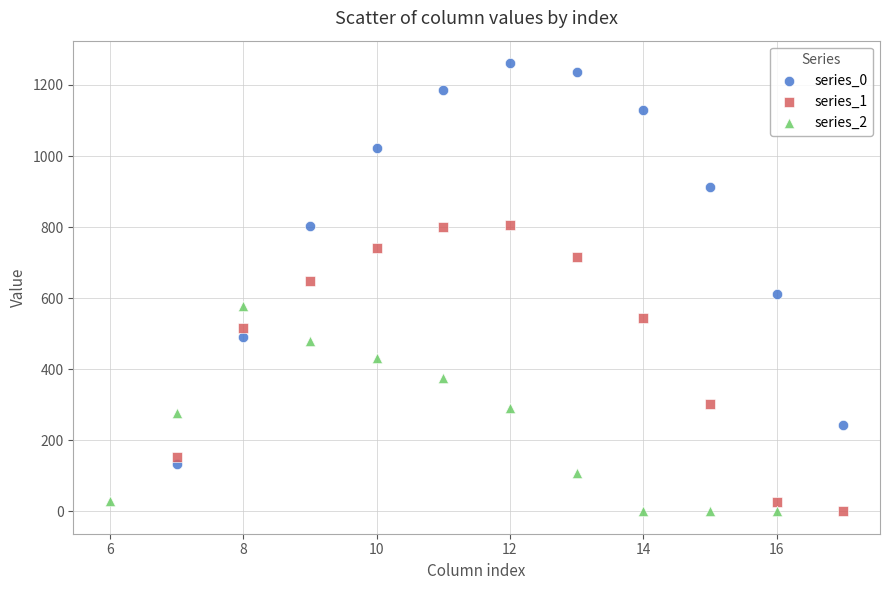

Which series has the largest Y range (max minus min)?

series_0